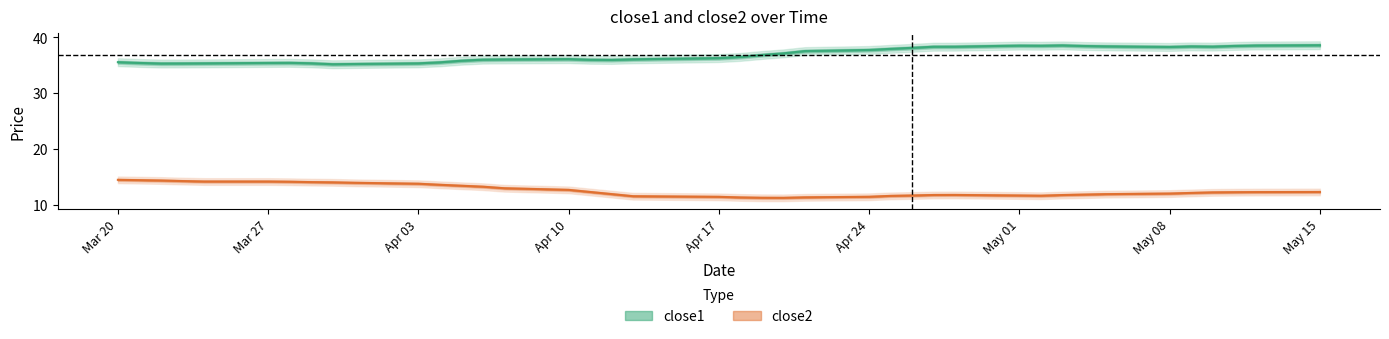

What is the label of the 8th point from the left?

May 08